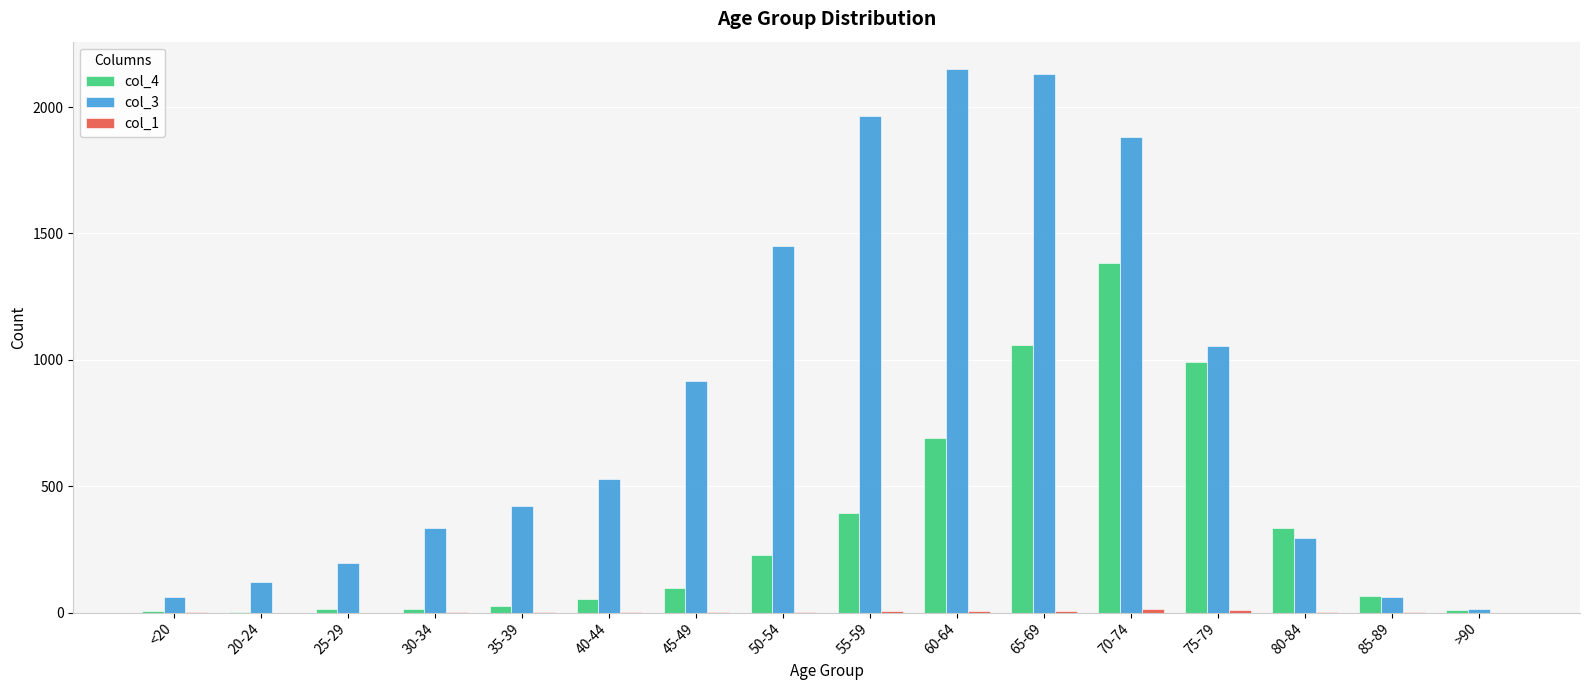

True or false: col_4 has a value of 97 at 45-49.

True